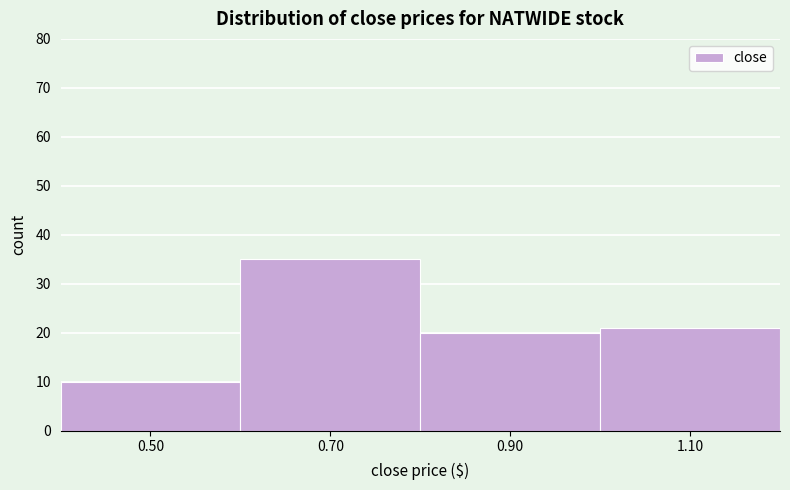

How tall is the bar that spans 0.4 to 0.6 on the x-axis? The values are not printed on the chart, so give them approximately, as read against the axis.

10